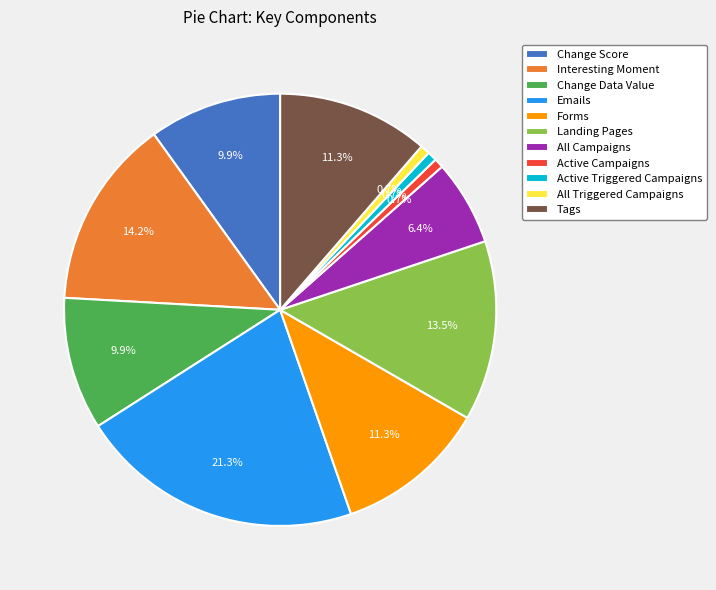

What is the ratio of the value at Emails to the value at All Triggered Campaigns?

30.0